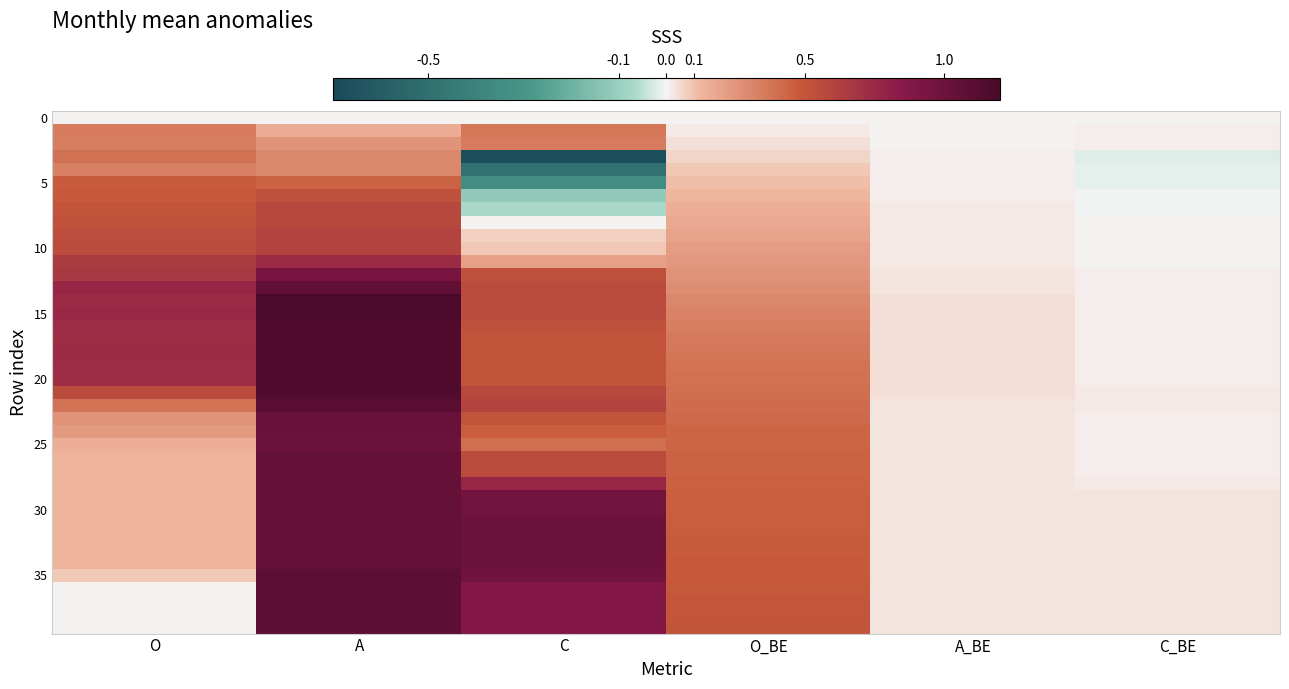

At how many categories does at least one series exceed 0?

6